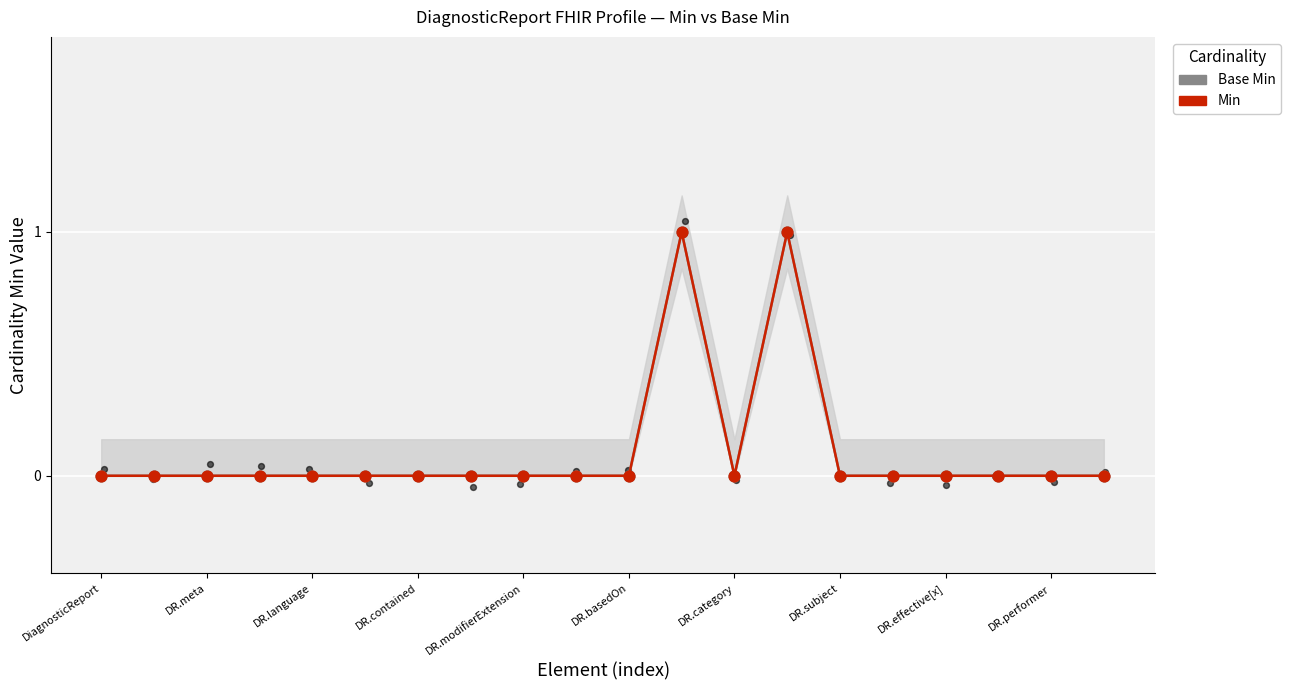

At how many categories does at least one series exceed 0?

2